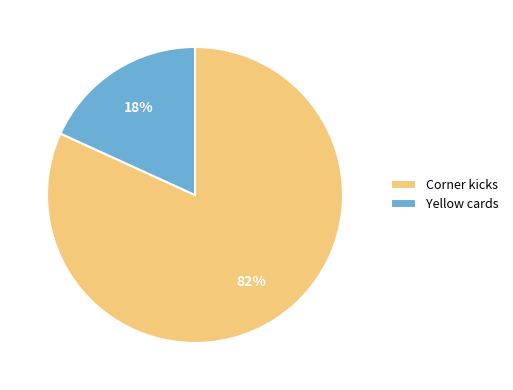

Which has a higher value, Corner kicks or Yellow cards?

Corner kicks